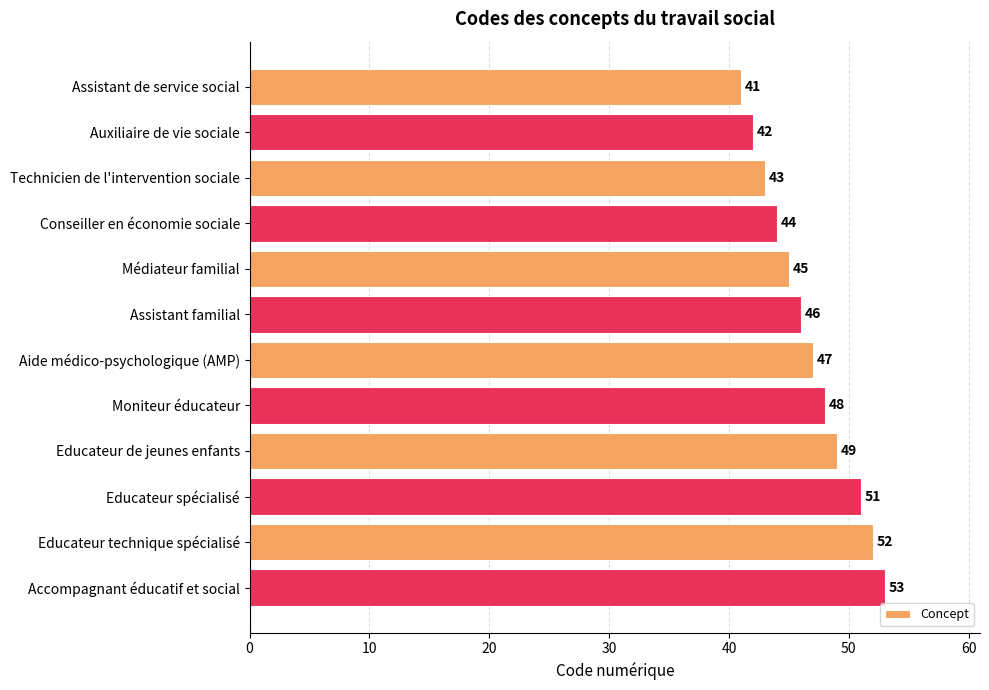

Reading top to bottom, what are all the values shown in this chart?

Assistant de service social=41	Auxiliaire de vie sociale=42	Technicien de l'intervention sociale=43	Conseiller en économie sociale=44	Médiateur familial=45	Assistant familial=46	Aide médico-psychologique (AMP)=47	Moniteur éducateur=48	Educateur de jeunes enfants=49	Educateur spécialisé=51	Educateur technique spécialisé=52	Accompagnant éducatif et social=53